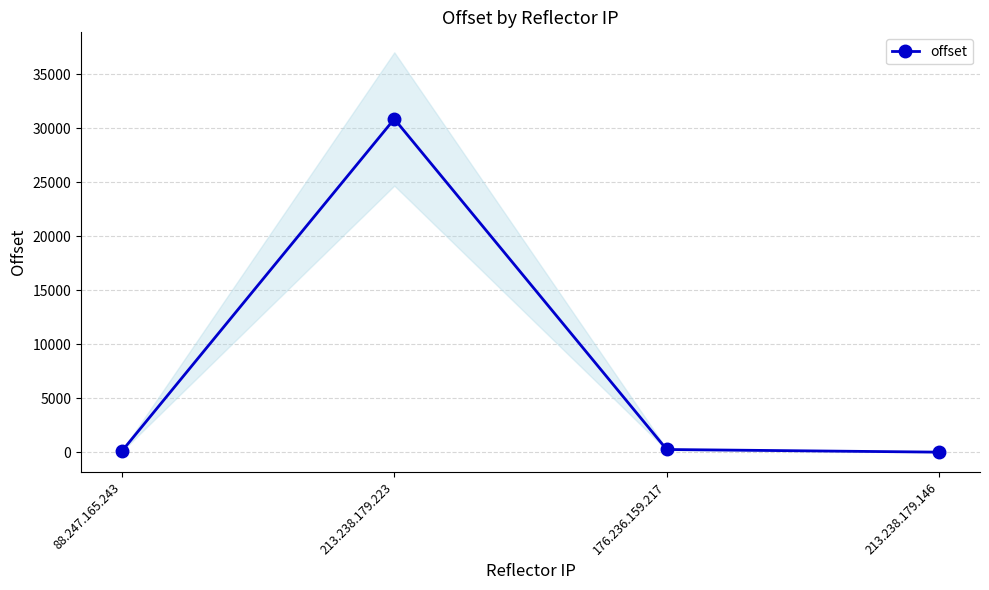

At which category does the data reach its first local peak?

213.238.179.223